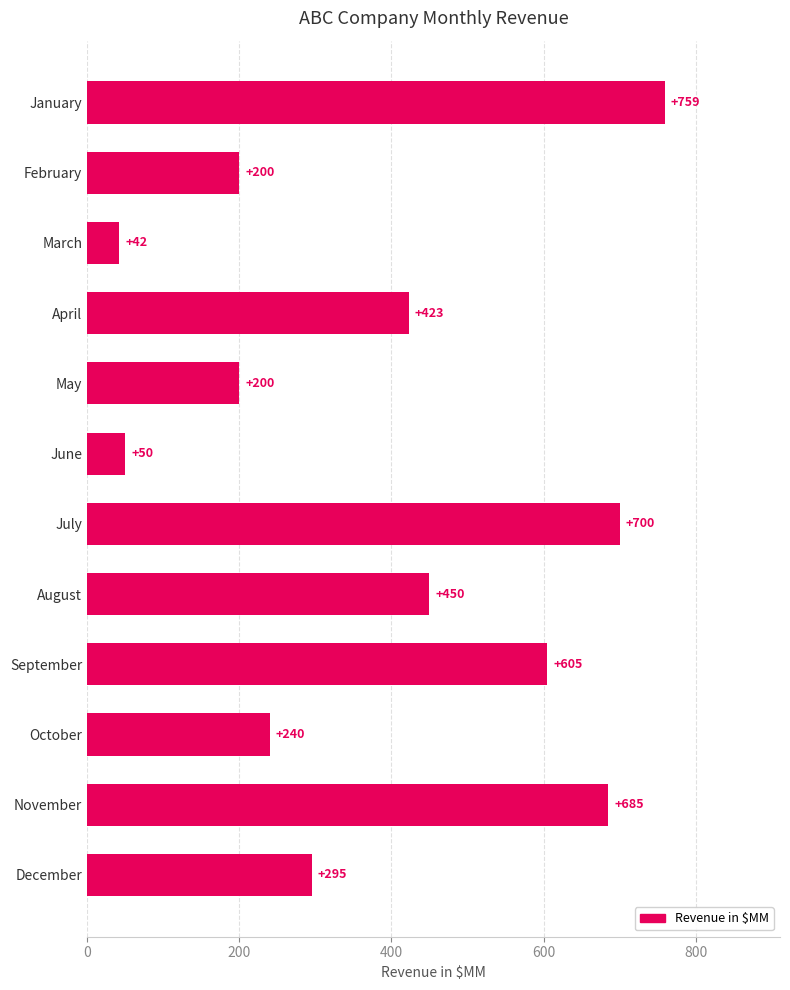

What is the sum of the values at August and January?

1209